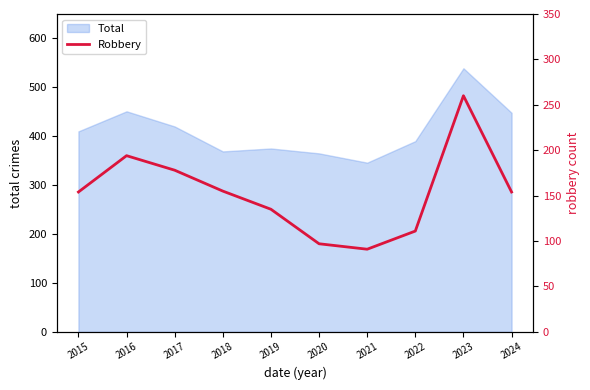

The Total series shows 365 at 2020. True or false?

True